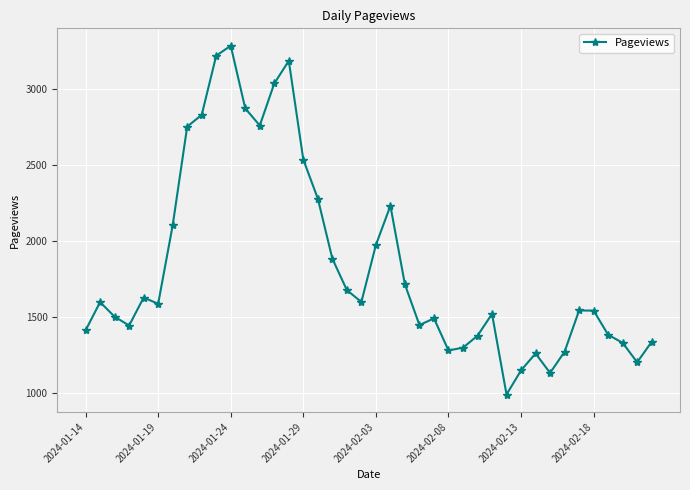

True or false: the data has more than 2 interior local peaks.

True